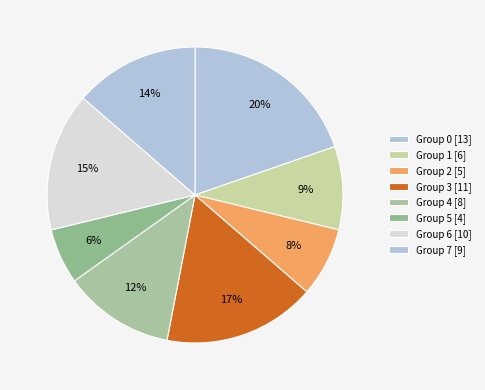

How many segments does this pie chart have?

8